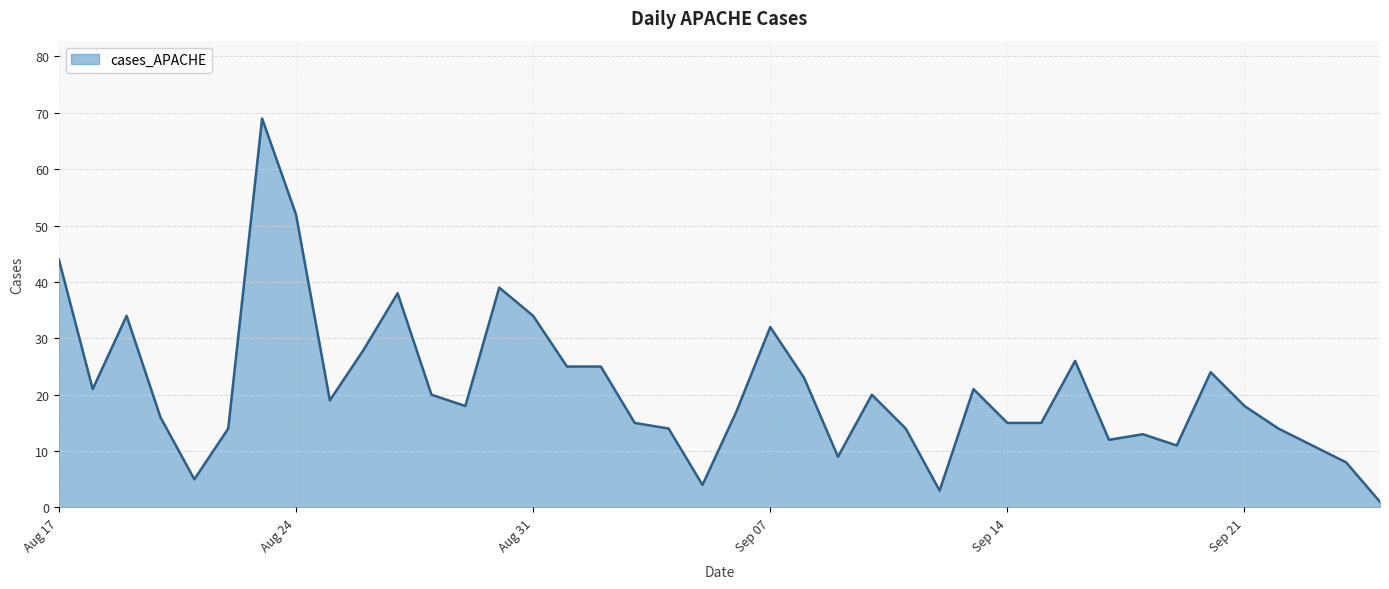

What is the difference between the maximum and minimum values?

68